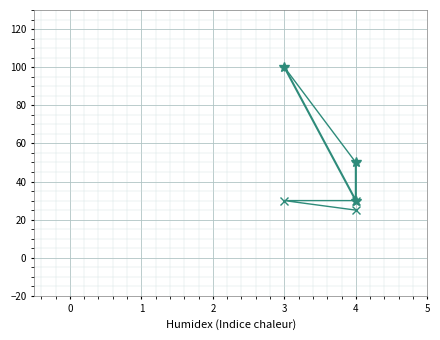

The value at 4 is 20. True or false?

False